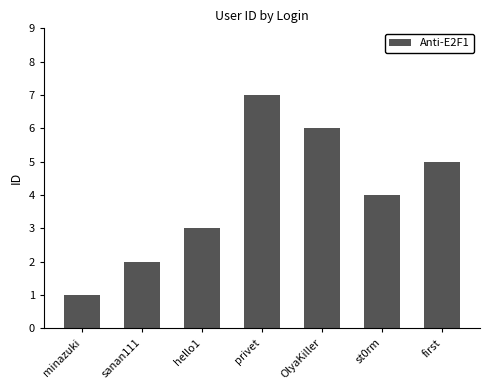

Is it true that the value at sanan111 is 2?

True